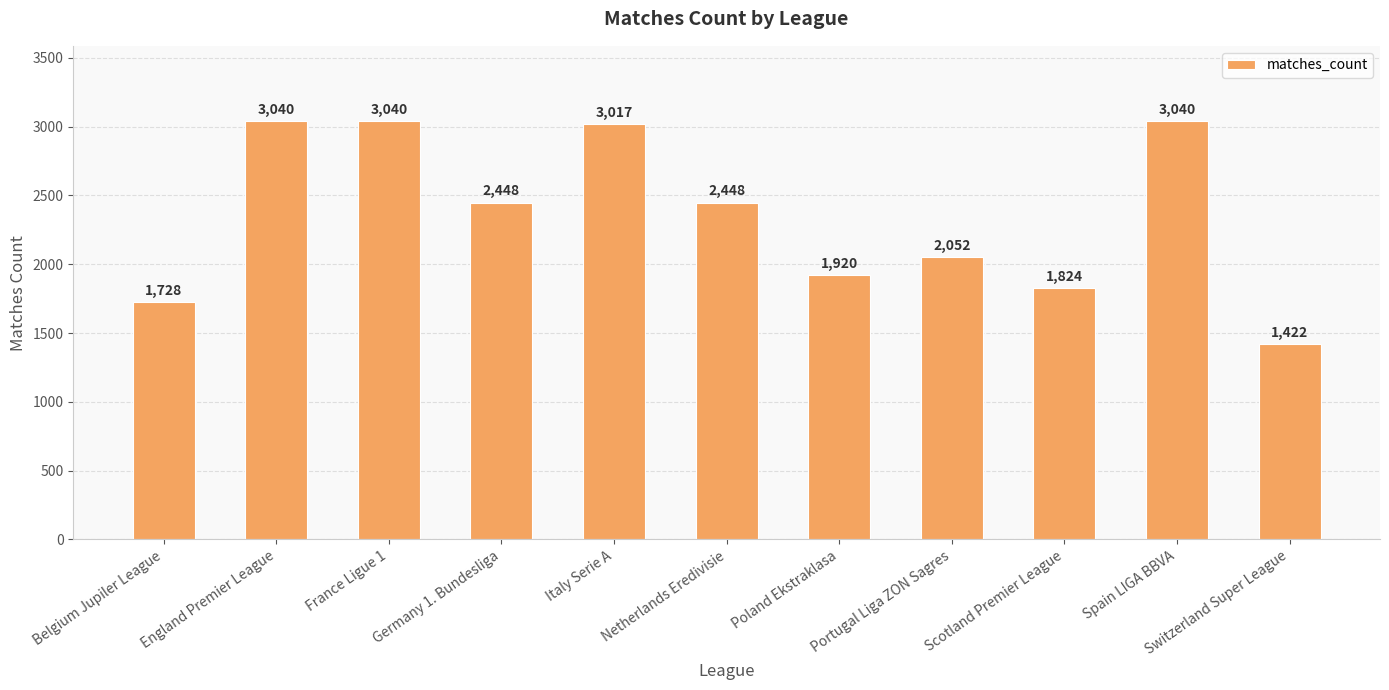

What is the difference between the maximum and minimum values?

1618